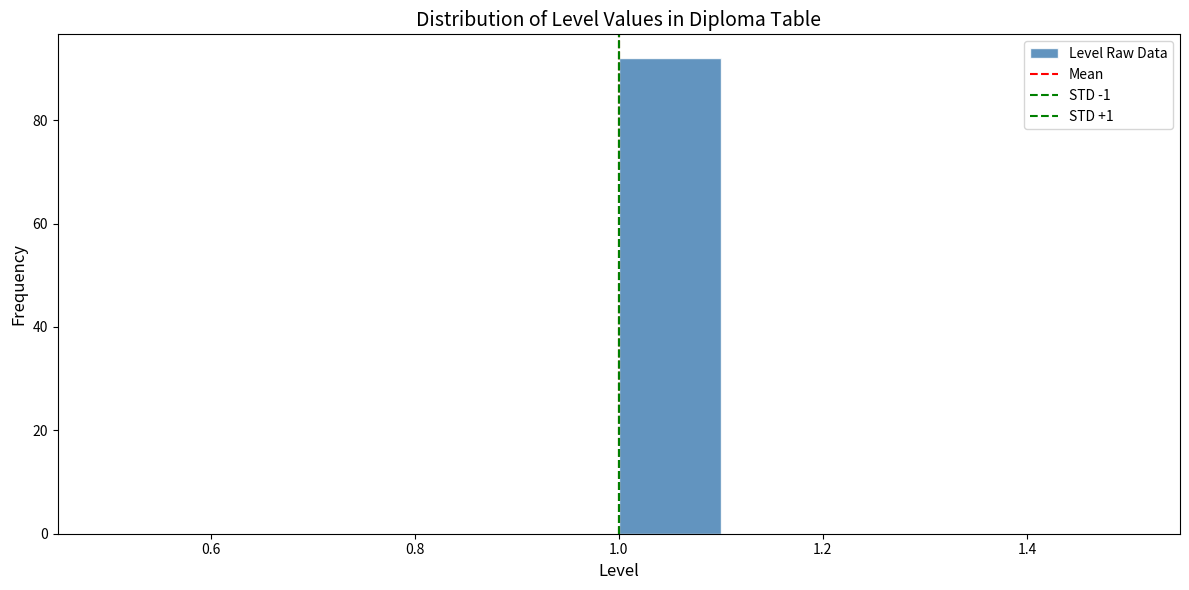

Reading left to right, list every bar in this chart as the range it spans on the x-axis followed by its height. The values are not printed on the chart, so give them approximately, as read against the axis.

0.5 to 0.6: 0
0.6 to 0.7: 0
0.7 to 0.8: 0
0.8 to 0.9: 0
0.9 to 1.0: 0
1.0 to 1.1: 92
1.1 to 1.2: 0
1.2 to 1.3: 0
1.3 to 1.4: 0
1.4 to 1.5: 0